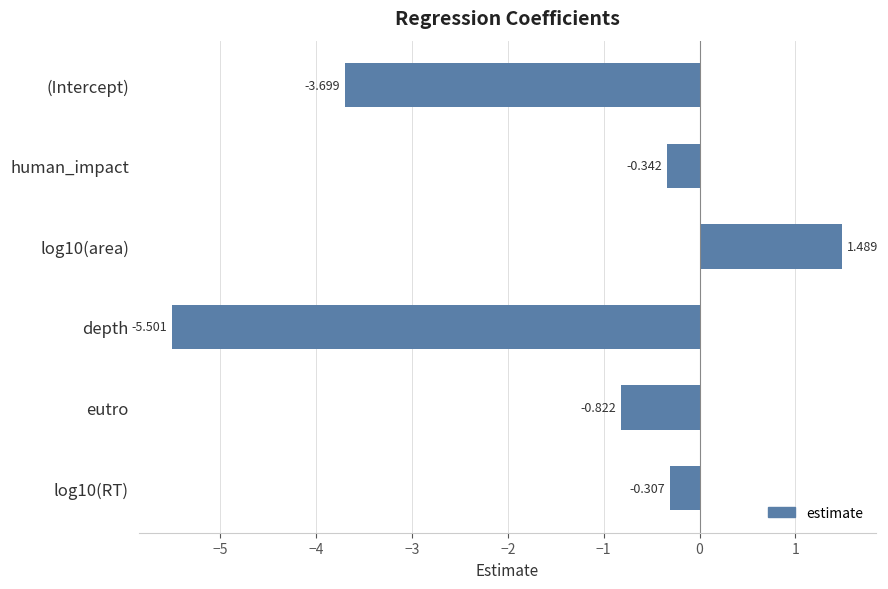

Which category has the lowest value across all series?

depth